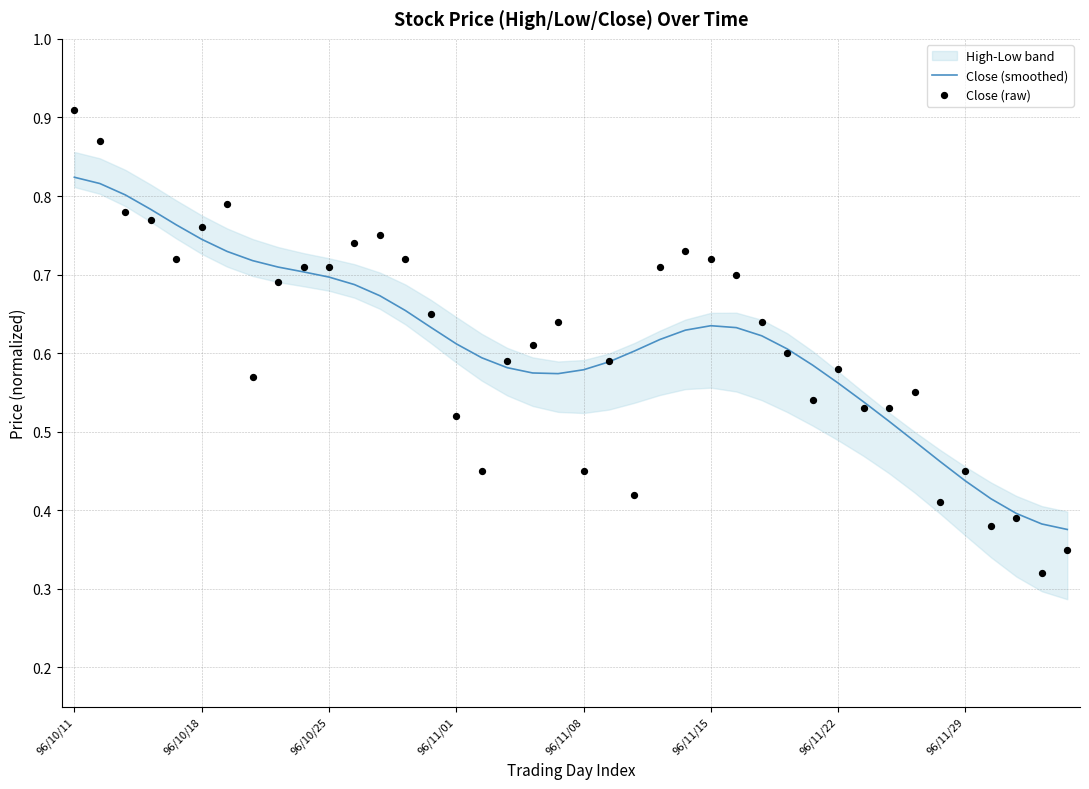

Is the value of Close (smoothed) at 37 greater than the value of Close (raw) at 96/11/15?

No